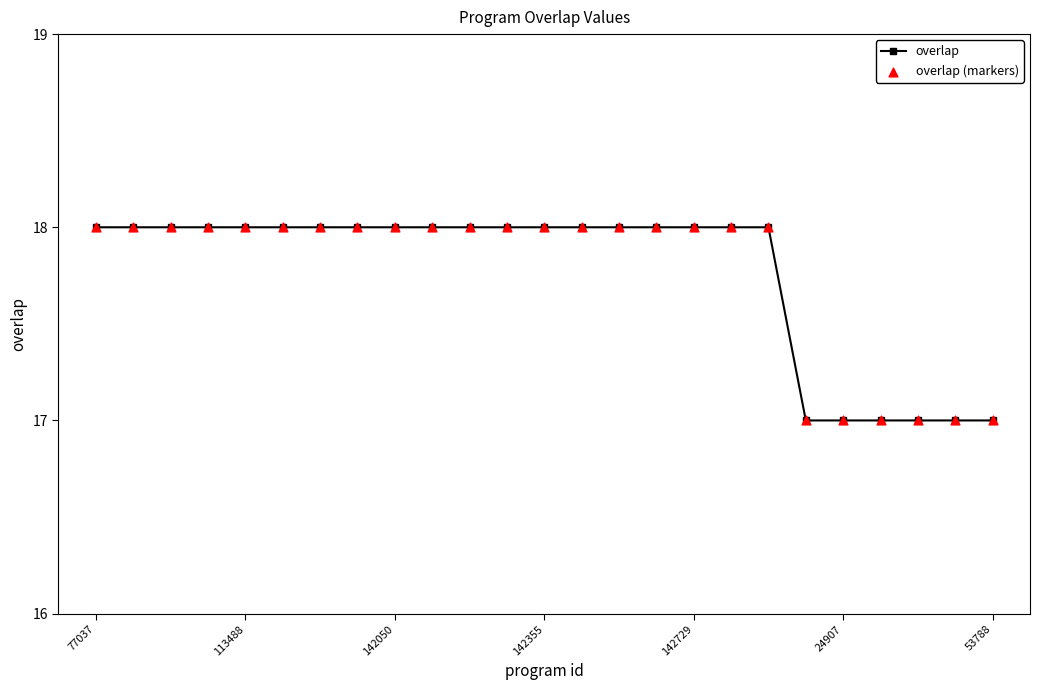

What is the sum of all values?

444